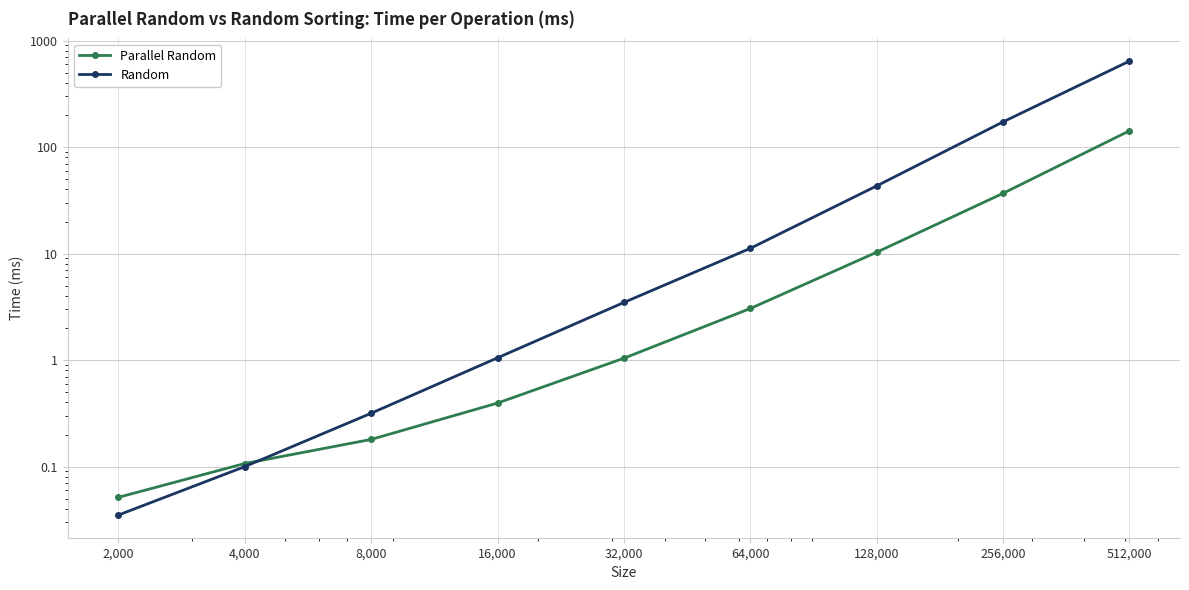

Reading left to right, extract all data points from this chart.

Parallel Random: 0.1	0.1	0.2	0.4	1.0	3.1	10.3	36.8	142.2
Random: 0.0	0.1	0.3	1.1	3.5	11.2	43.2	172.5	641.6